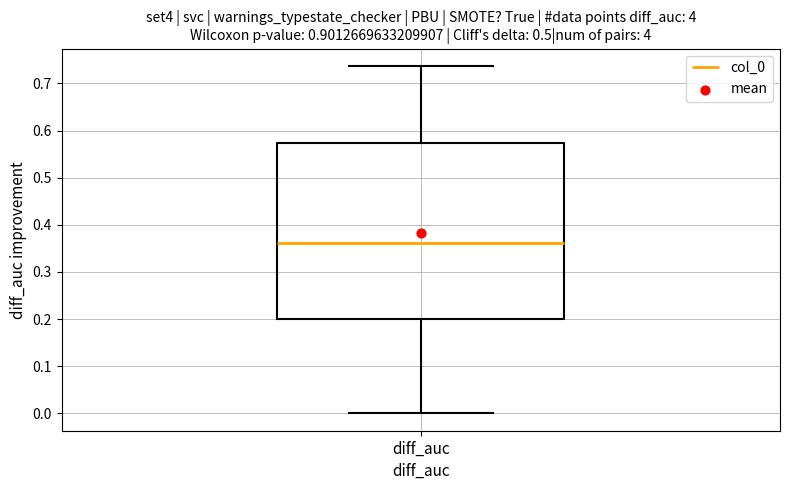

Where is the upper edge of the box for diff_auc on the y-axis? The values are not printed on the chart, so give them approximately, as read against the axis.

0.57